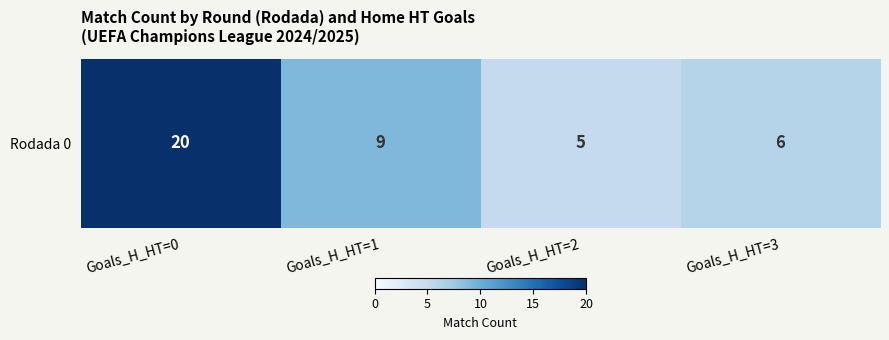

Which category has the highest value across all series?

Goals_H_HT=0